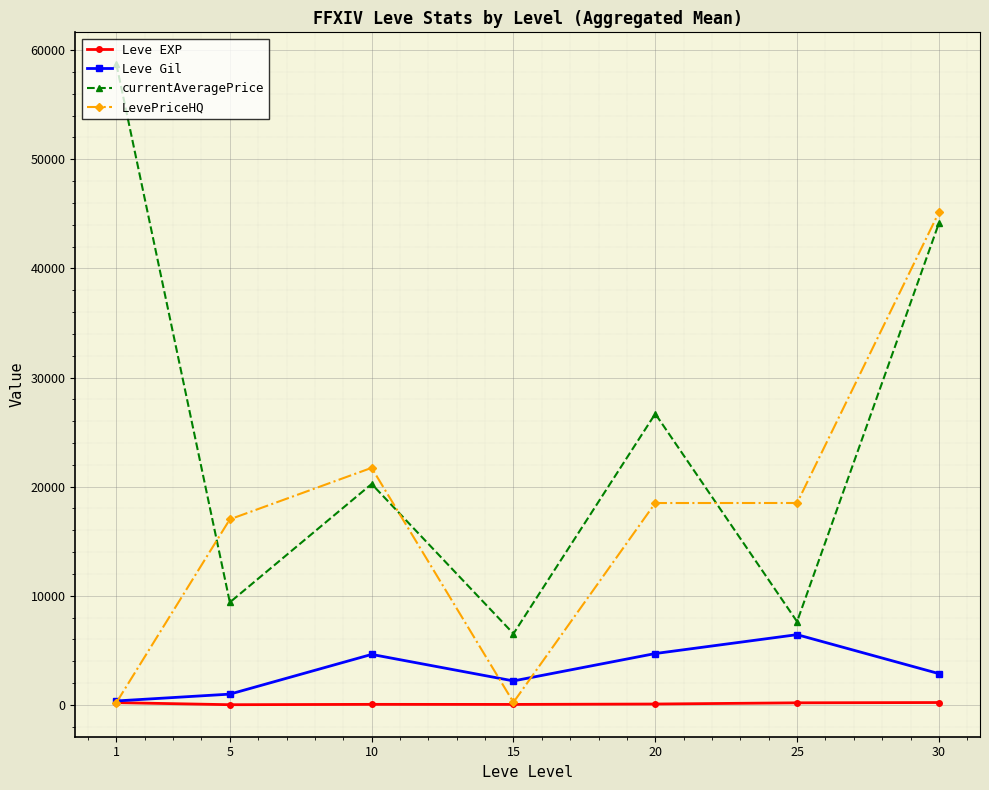

Read the currentAveragePrice value at 25, to the nearest 50.

7650